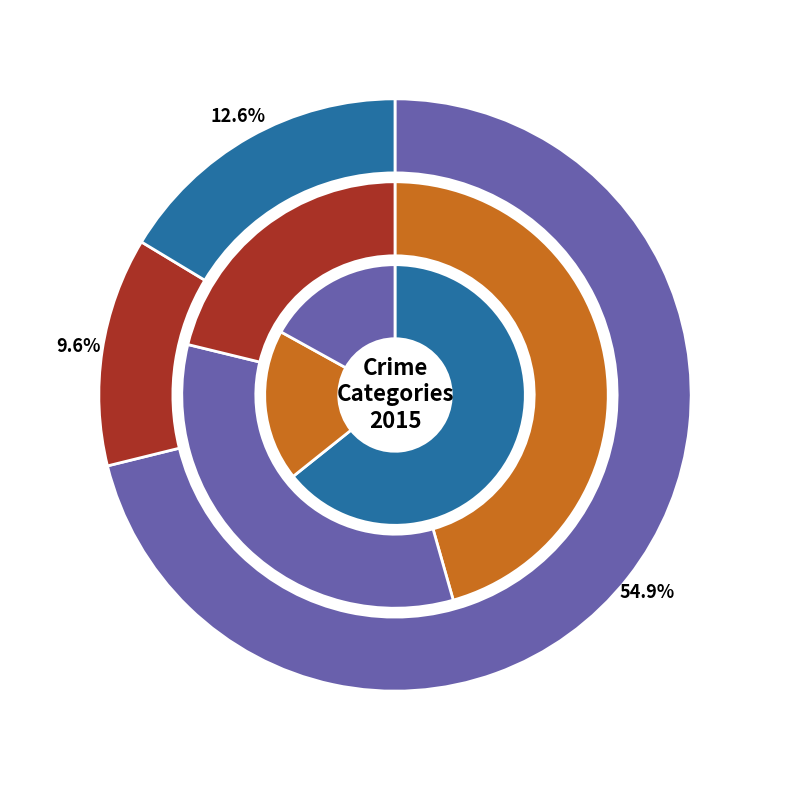

Which slice represents more than half of the pie?

Theft